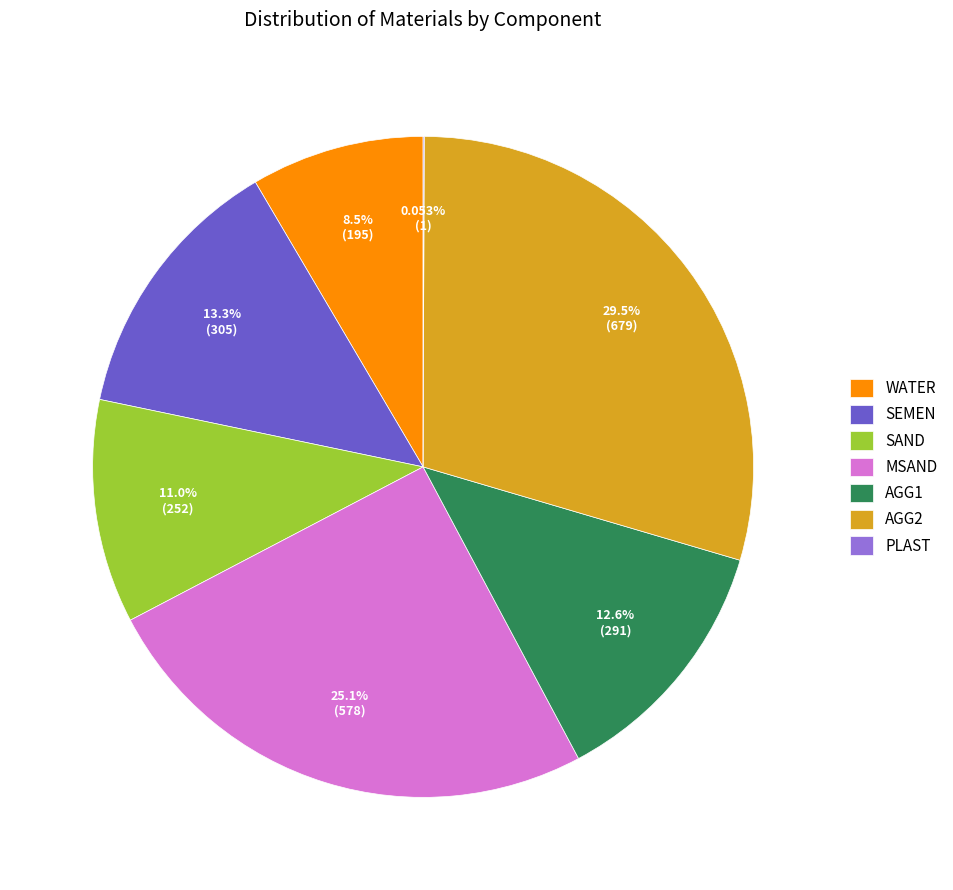

Does any single category account for the majority?

No